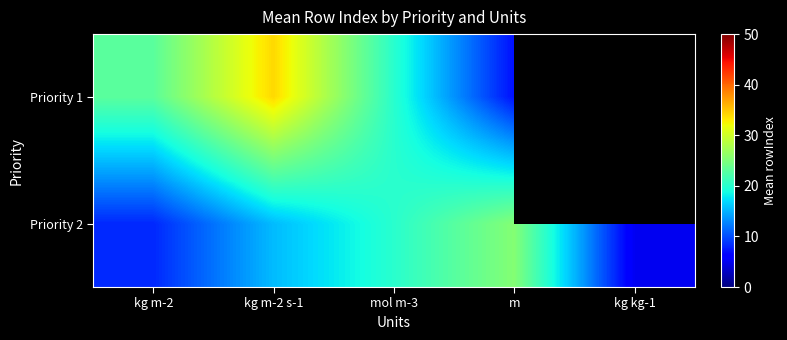

How many values in the Priority 2 series are below 15?

2